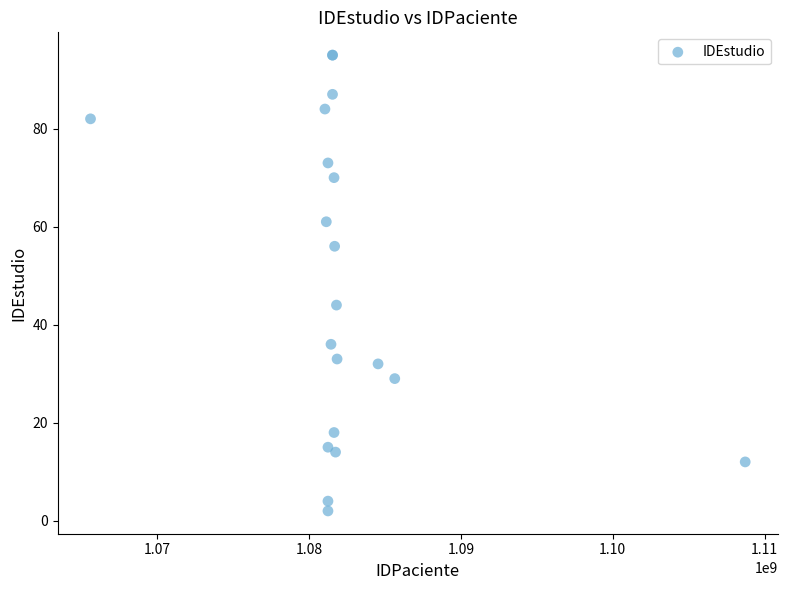

What Y value in the scatter plot is closest to 48?

44